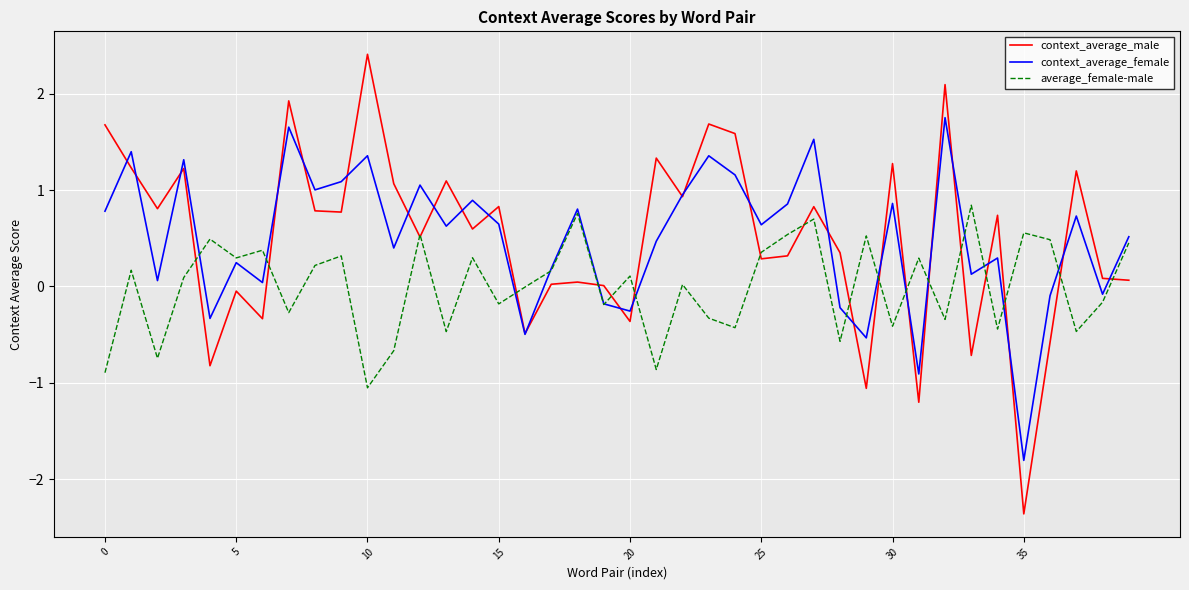

How many lines are shown in the chart?

3